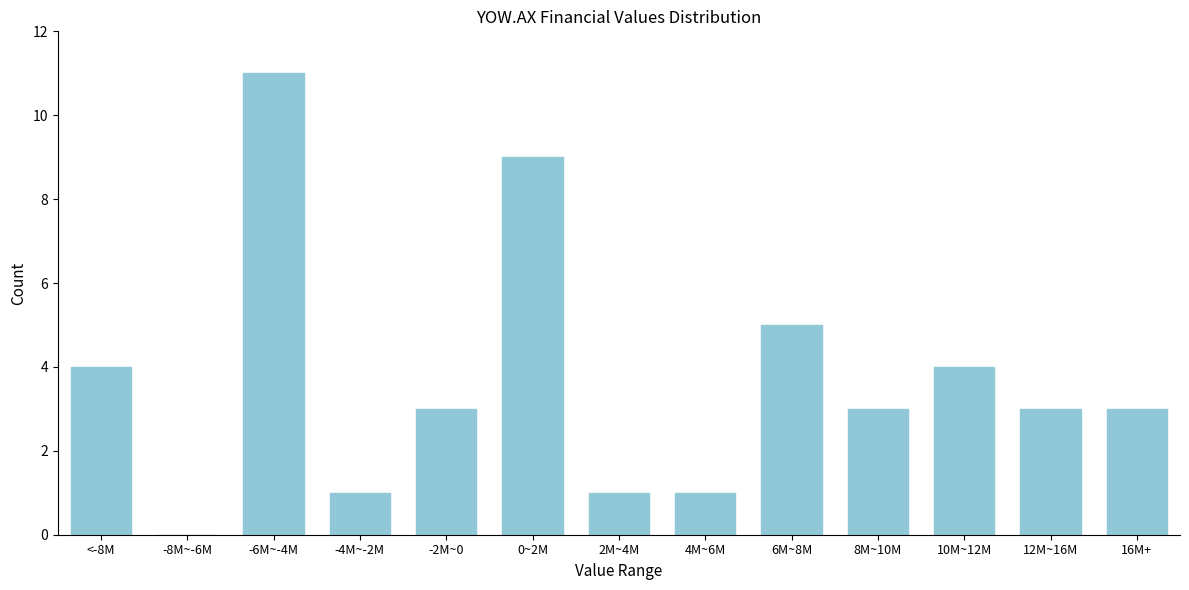

Reading right to left, transcribe all the data shown in this chart.

16M+=3	12M~16M=3	10M~12M=4	8M~10M=3	6M~8M=5	4M~6M=1	2M~4M=1	0~2M=9	-2M~0=3	-4M~-2M=1	-6M~-4M=11	-8M~-6M=0	<-8M=4